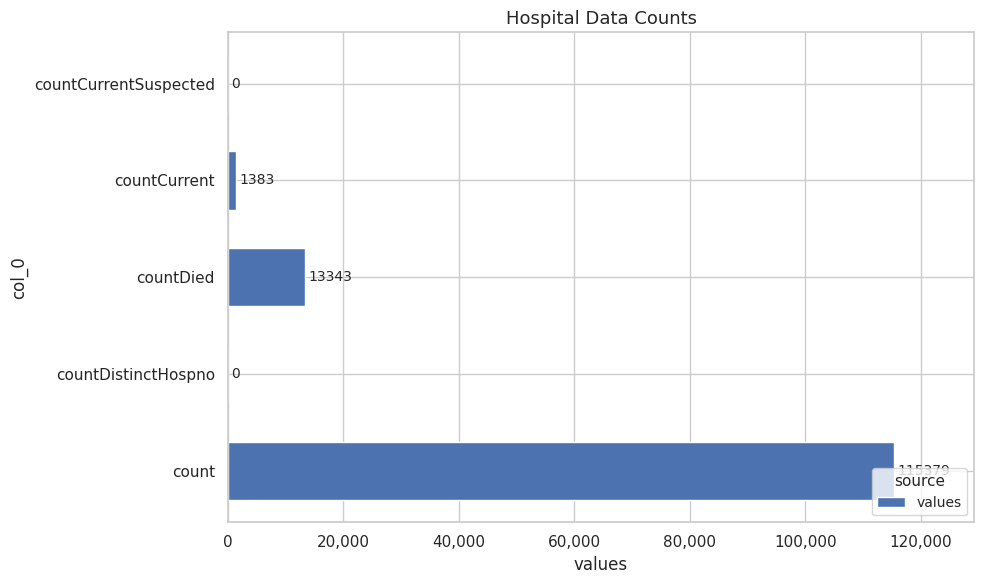

What is the maximum value shown in the chart?

115379